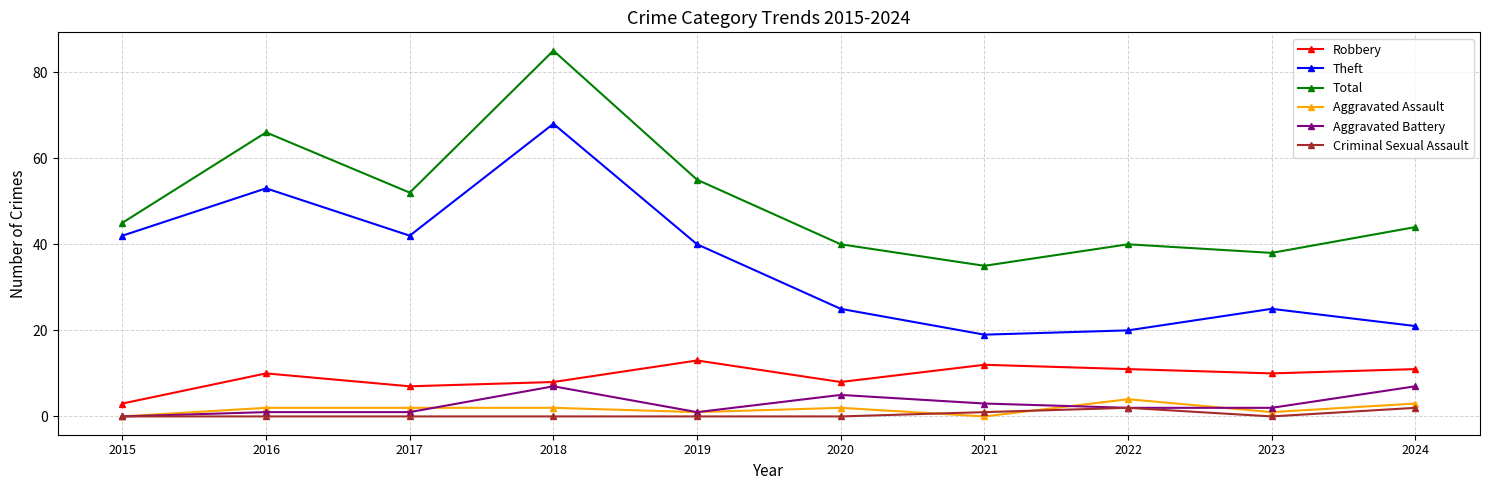

What is the value of the Aggravated Assault point at the 2nd from the left?

2